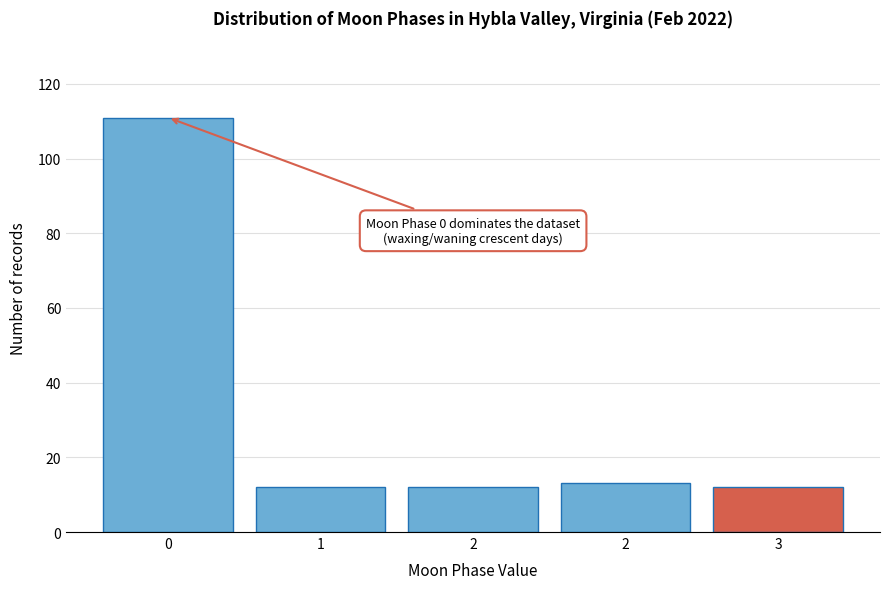

Are the bars horizontal?

No